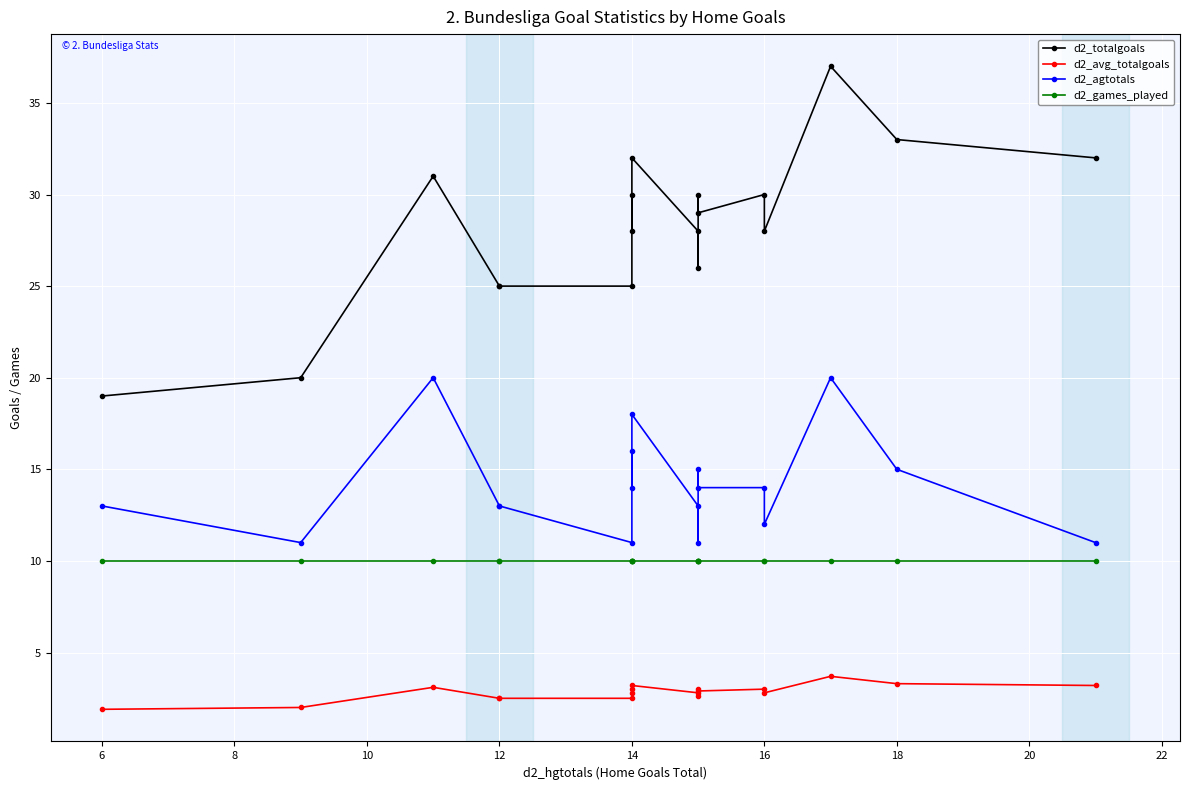

What is the difference between the second highest and second lowest values in the d2_agtotals series?

9.0